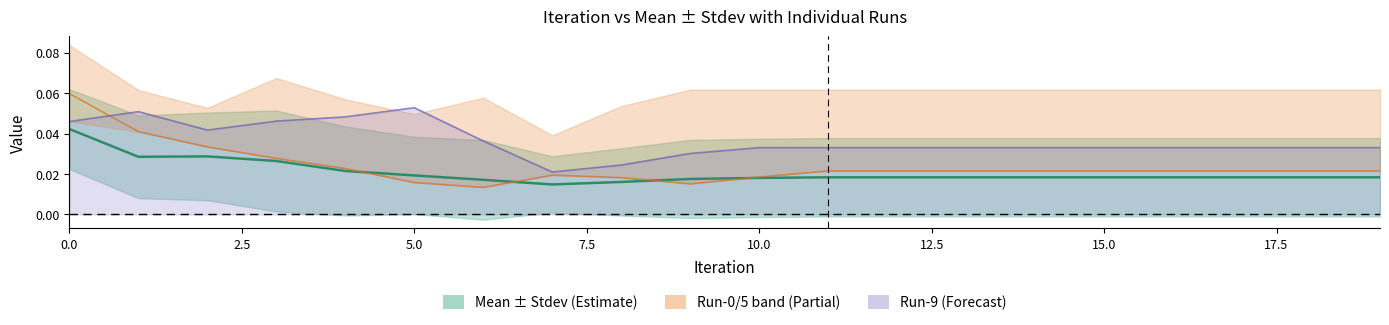

What is the label of the 5th point from the right?

15